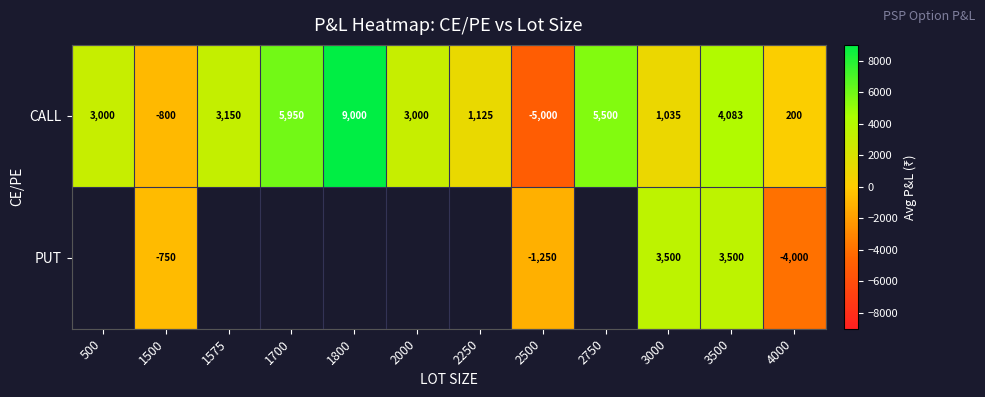

What is the sum of all CALL values?

30243